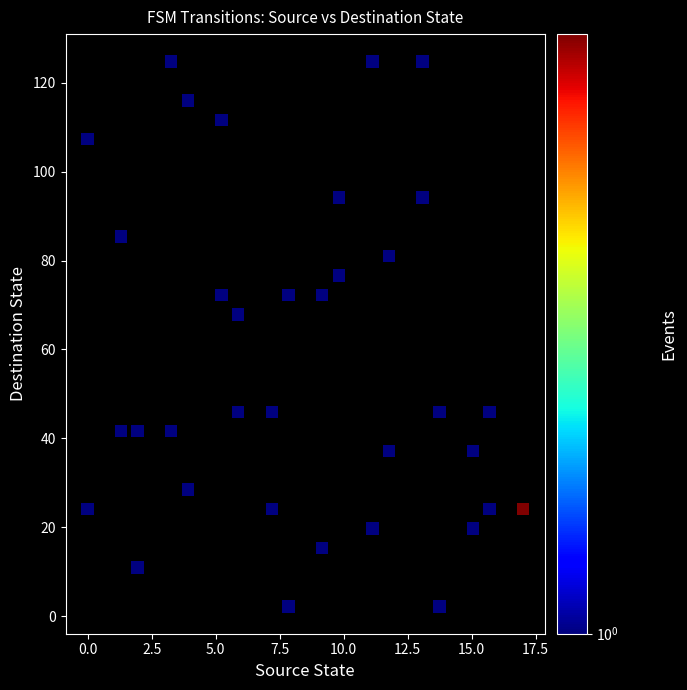

What is the range of X values (max minus min)?

17.0